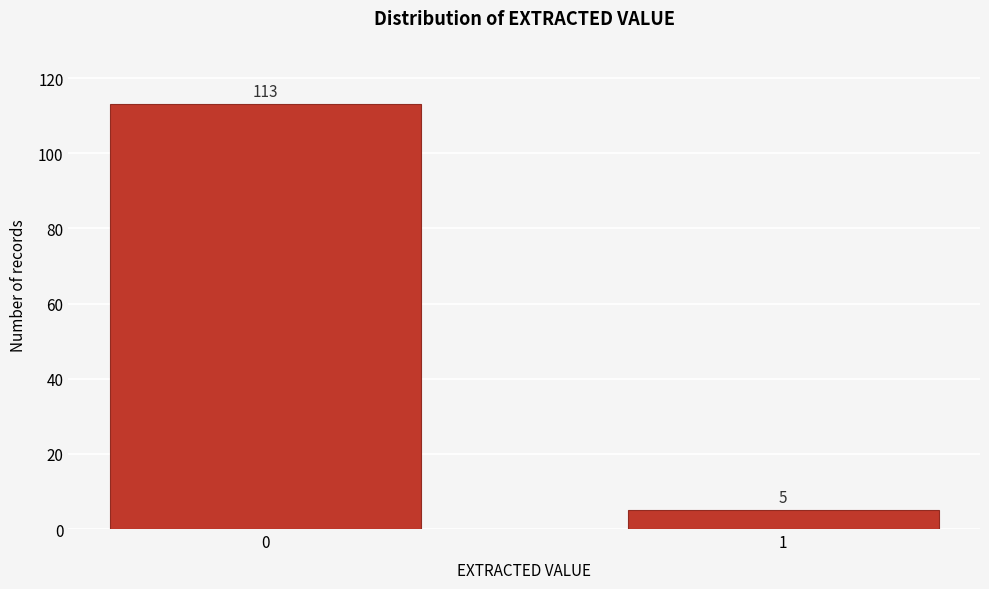

Reading left to right, what are all the values shown in this chart?

113	5